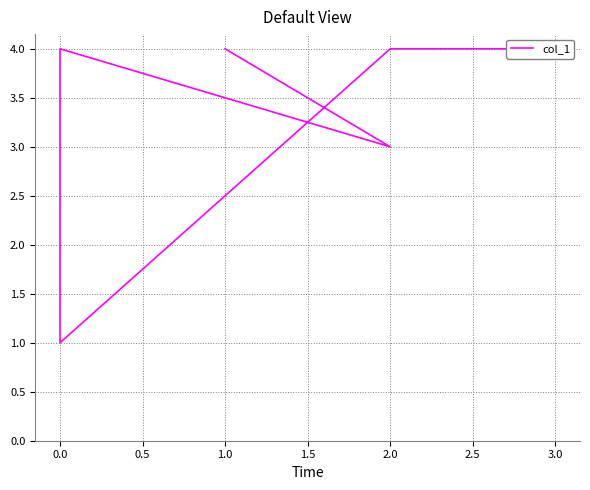

True or false: the data shows 4 at 3.0.

True